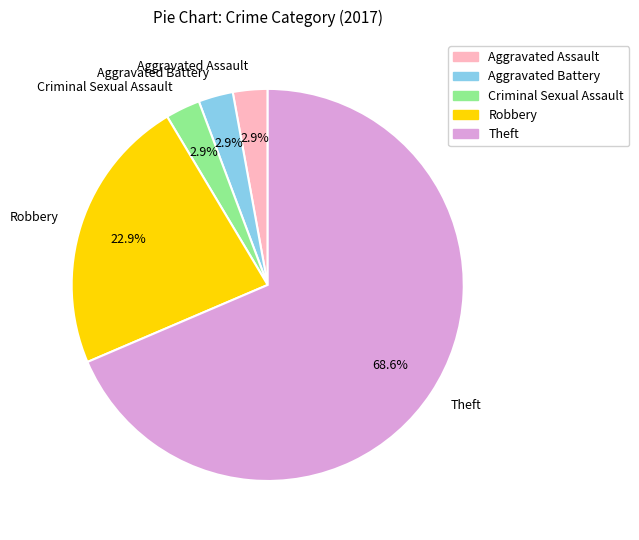

To the nearest percent, what is the difference between the largest and smallest slice percentages?

66%